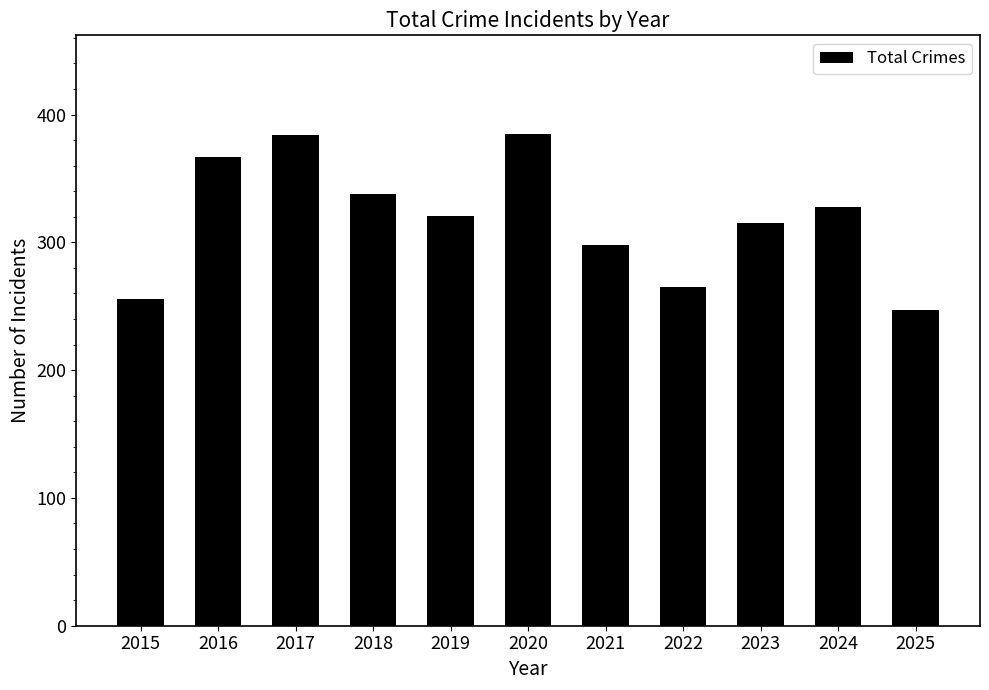

The chart shows a value of 536 at 2020. True or false?

False